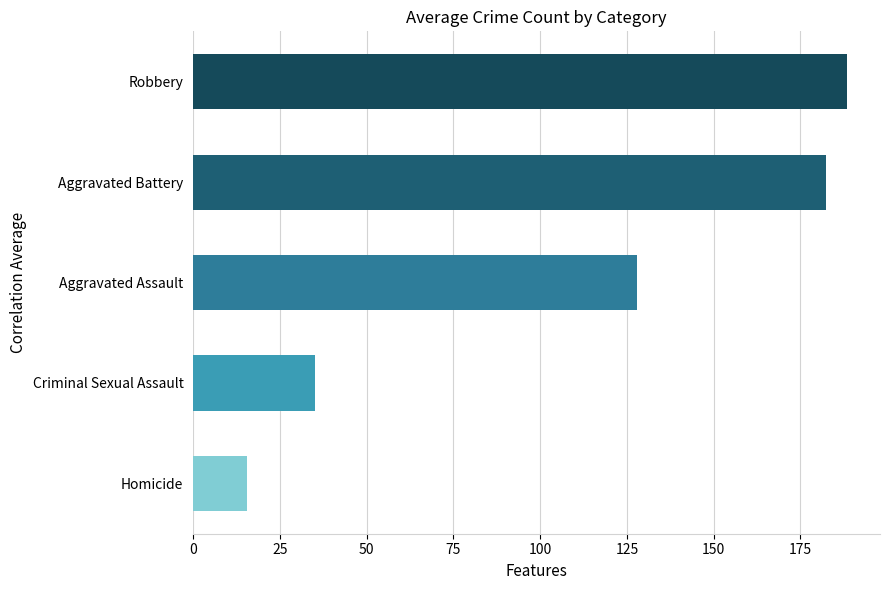

Rank the categories by value from highest to lowest.

Robbery, Aggravated Battery, Aggravated Assault, Criminal Sexual Assault, Homicide